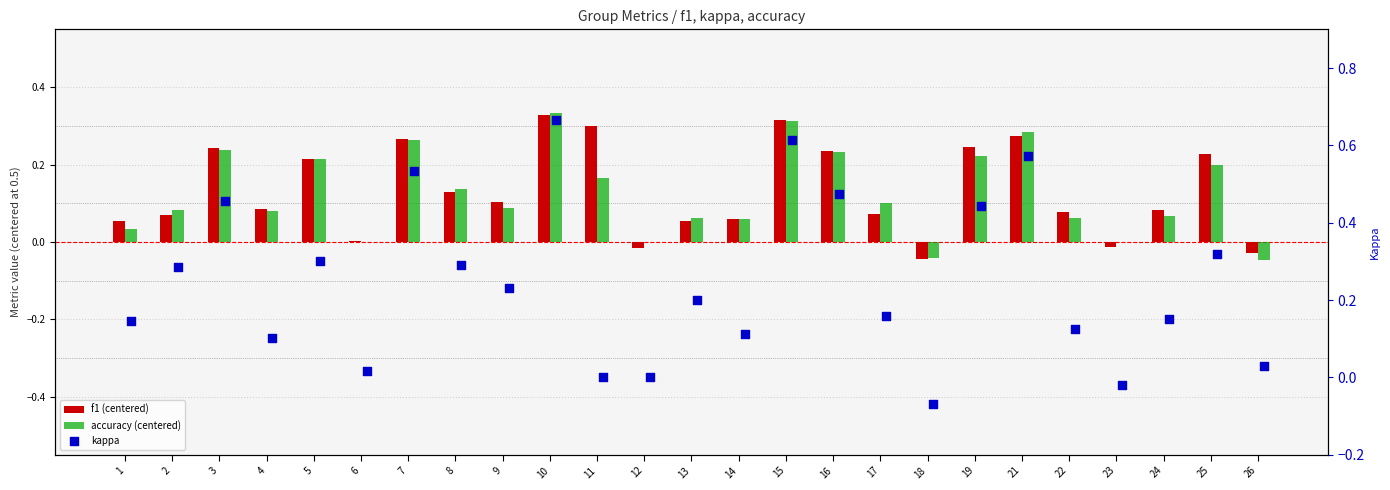

Which series reaches the minimum Y coordinate?

kappa